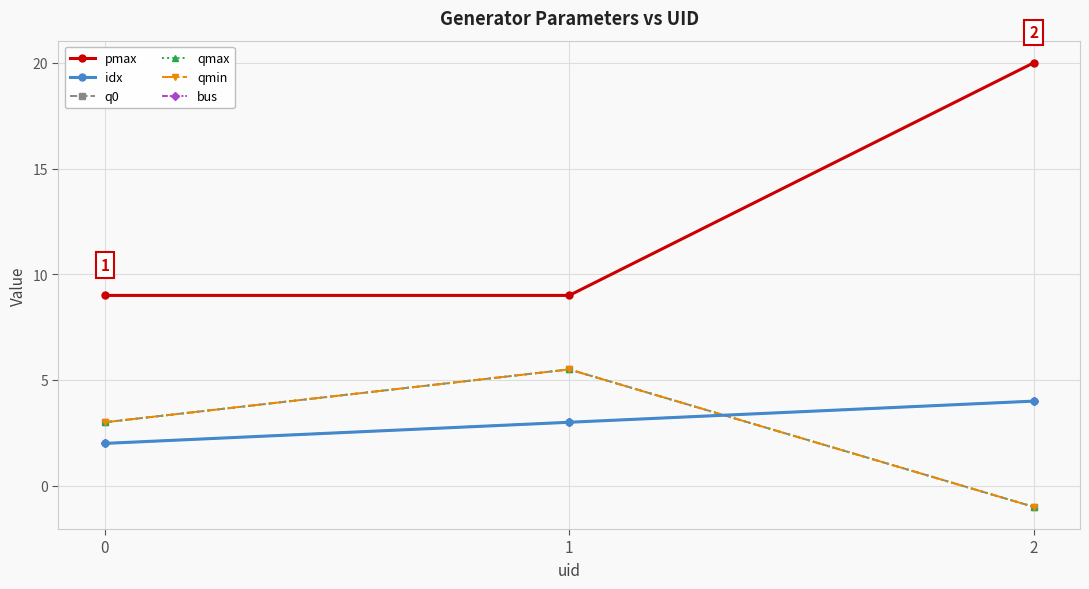

Is this an area chart (filled region under the line)?

No